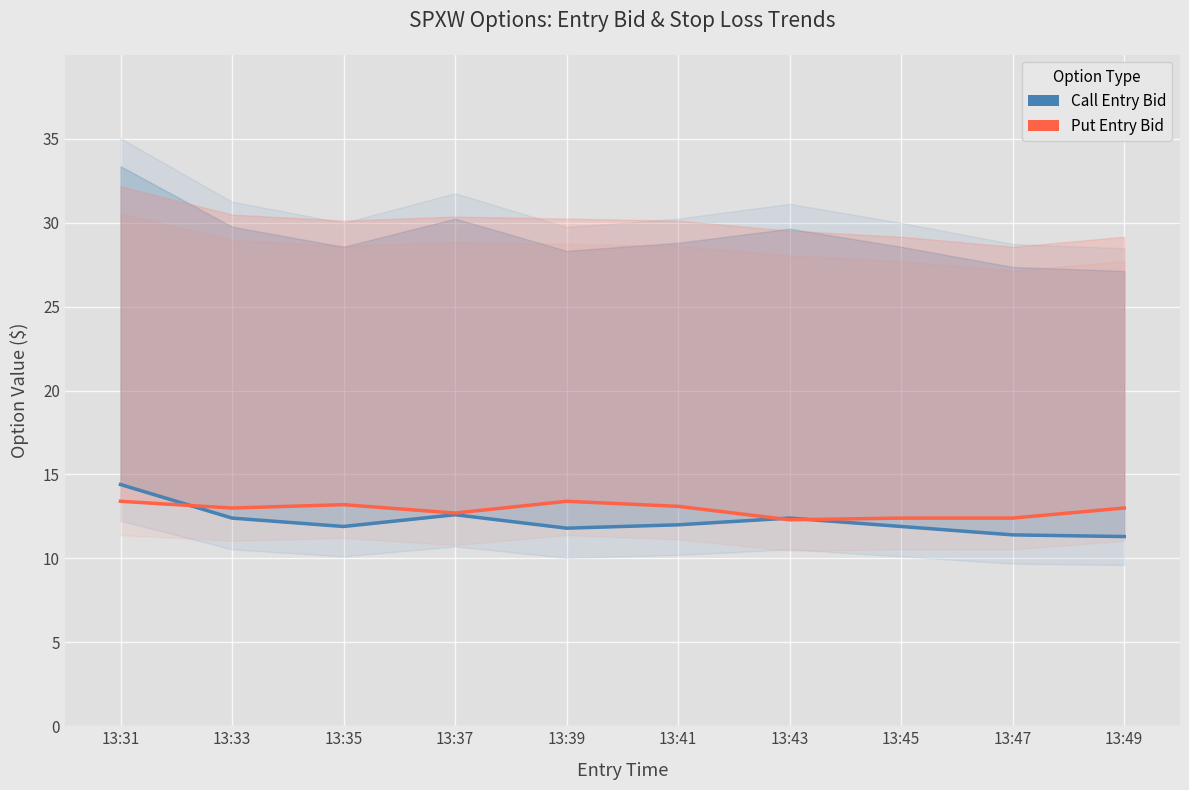

What is the average value of the Call Entry Bid series?

12.2